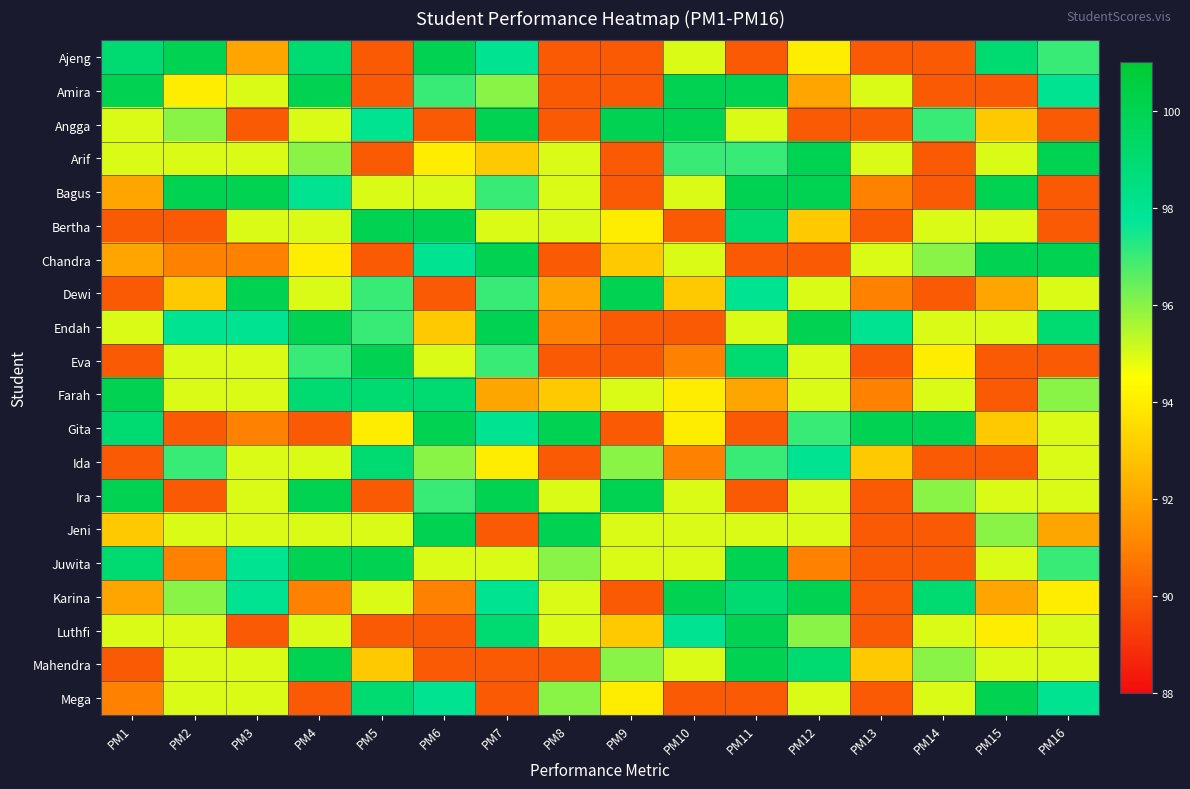

Reading left to right, transcribe all the data shown in this chart.

Ajeng: PM1=99	PM2=100	PM3=92	PM4=99	PM5=90	PM6=100	PM7=98	PM8=90	PM9=90	PM10=95	PM11=90	PM12=94	PM13=90	PM14=90	PM15=99	PM16=97
Amira: PM1=100	PM2=94	PM3=95	PM4=100	PM5=90	PM6=97	PM7=96	PM8=90	PM9=90	PM10=100	PM11=100	PM12=92	PM13=95	PM14=90	PM15=90	PM16=98
Angga: PM1=95	PM2=96	PM3=90	PM4=95	PM5=98	PM6=90	PM7=100	PM8=90	PM9=100	PM10=100	PM11=95	PM12=90	PM13=90	PM14=97	PM15=93	PM16=90
Arif: PM1=95	PM2=95	PM3=95	PM4=96	PM5=90	PM6=94	PM7=93	PM8=95	PM9=90	PM10=97	PM11=97	PM12=100	PM13=95	PM14=90	PM15=95	PM16=100
Bagus: PM1=92	PM2=100	PM3=100	PM4=98	PM5=95	PM6=95	PM7=97	PM8=95	PM9=90	PM10=95	PM11=100	PM12=100	PM13=91	PM14=90	PM15=100	PM16=90
Bertha: PM1=90	PM2=90	PM3=95	PM4=95	PM5=100	PM6=100	PM7=95	PM8=95	PM9=94	PM10=90	PM11=99	PM12=93	PM13=90	PM14=95	PM15=95	PM16=90
Chandra: PM1=92	PM2=91	PM3=91	PM4=94	PM5=90	PM6=98	PM7=100	PM8=90	PM9=93	PM10=95	PM11=90	PM12=90	PM13=95	PM14=96	PM15=100	PM16=100
Dewi: PM1=90	PM2=93	PM3=100	PM4=95	PM5=97	PM6=90	PM7=97	PM8=92	PM9=100	PM10=93	PM11=98	PM12=95	PM13=91	PM14=90	PM15=92	PM16=95
Endah: PM1=95	PM2=98	PM3=98	PM4=100	PM5=97	PM6=93	PM7=100	PM8=91	PM9=90	PM10=90	PM11=95	PM12=100	PM13=98	PM14=95	PM15=95	PM16=99
Eva: PM1=90	PM2=95	PM3=95	PM4=97	PM5=100	PM6=95	PM7=97	PM8=90	PM9=90	PM10=91	PM11=99	PM12=95	PM13=90	PM14=94	PM15=90	PM16=90
Farah: PM1=100	PM2=95	PM3=95	PM4=99	PM5=99	PM6=99	PM7=92	PM8=93	PM9=95	PM10=94	PM11=92	PM12=95	PM13=91	PM14=95	PM15=90	PM16=96
Gita: PM1=99	PM2=90	PM3=91	PM4=90	PM5=94	PM6=100	PM7=98	PM8=100	PM9=90	PM10=94	PM11=90	PM12=97	PM13=100	PM14=100	PM15=93	PM16=95
Ida: PM1=90	PM2=97	PM3=95	PM4=95	PM5=99	PM6=96	PM7=94	PM8=90	PM9=96	PM10=91	PM11=97	PM12=98	PM13=93	PM14=90	PM15=90	PM16=95
Ira: PM1=100	PM2=90	PM3=95	PM4=100	PM5=90	PM6=97	PM7=100	PM8=95	PM9=100	PM10=95	PM11=90	PM12=95	PM13=90	PM14=96	PM15=95	PM16=95
Jeni: PM1=93	PM2=95	PM3=95	PM4=95	PM5=95	PM6=100	PM7=90	PM8=100	PM9=95	PM10=95	PM11=95	PM12=95	PM13=90	PM14=90	PM15=96	PM16=92
Juwita: PM1=99	PM2=91	PM3=98	PM4=100	PM5=100	PM6=95	PM7=95	PM8=96	PM9=95	PM10=95	PM11=100	PM12=91	PM13=90	PM14=90	PM15=95	PM16=97
Karina: PM1=92	PM2=96	PM3=98	PM4=91	PM5=95	PM6=91	PM7=98	PM8=95	PM9=90	PM10=100	PM11=99	PM12=100	PM13=90	PM14=99	PM15=92	PM16=94
Luthfi: PM1=95	PM2=95	PM3=90	PM4=95	PM5=90	PM6=90	PM7=99	PM8=95	PM9=93	PM10=98	PM11=100	PM12=96	PM13=90	PM14=95	PM15=94	PM16=95
Mahendra: PM1=90	PM2=95	PM3=95	PM4=100	PM5=93	PM6=90	PM7=90	PM8=90	PM9=96	PM10=95	PM11=100	PM12=99	PM13=93	PM14=96	PM15=95	PM16=95
Mega: PM1=91	PM2=95	PM3=95	PM4=90	PM5=99	PM6=98	PM7=90	PM8=96	PM9=94	PM10=90	PM11=90	PM12=95	PM13=90	PM14=95	PM15=100	PM16=98